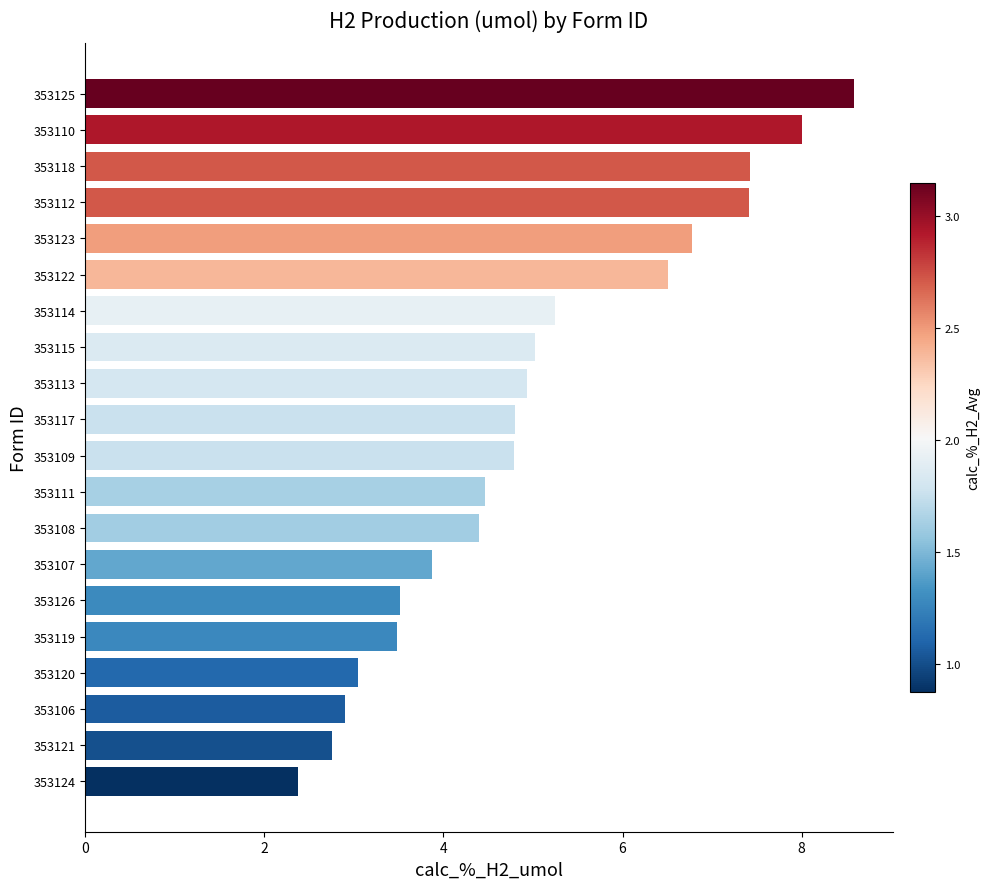

Is it true that the value at 353120 is 2.1?

False